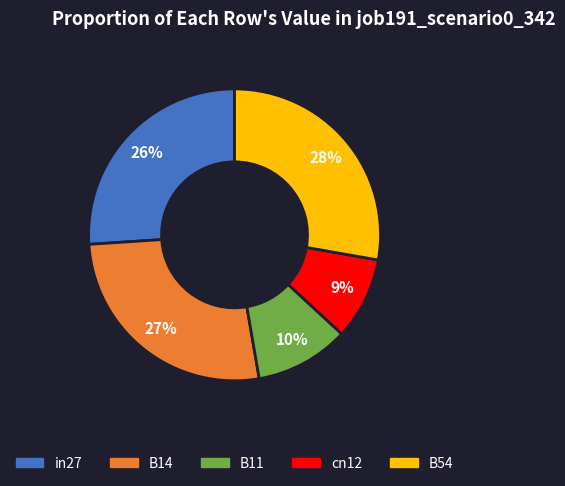

To the nearest percent, what is the difference between the B54 and in27 slice percentages?

2%